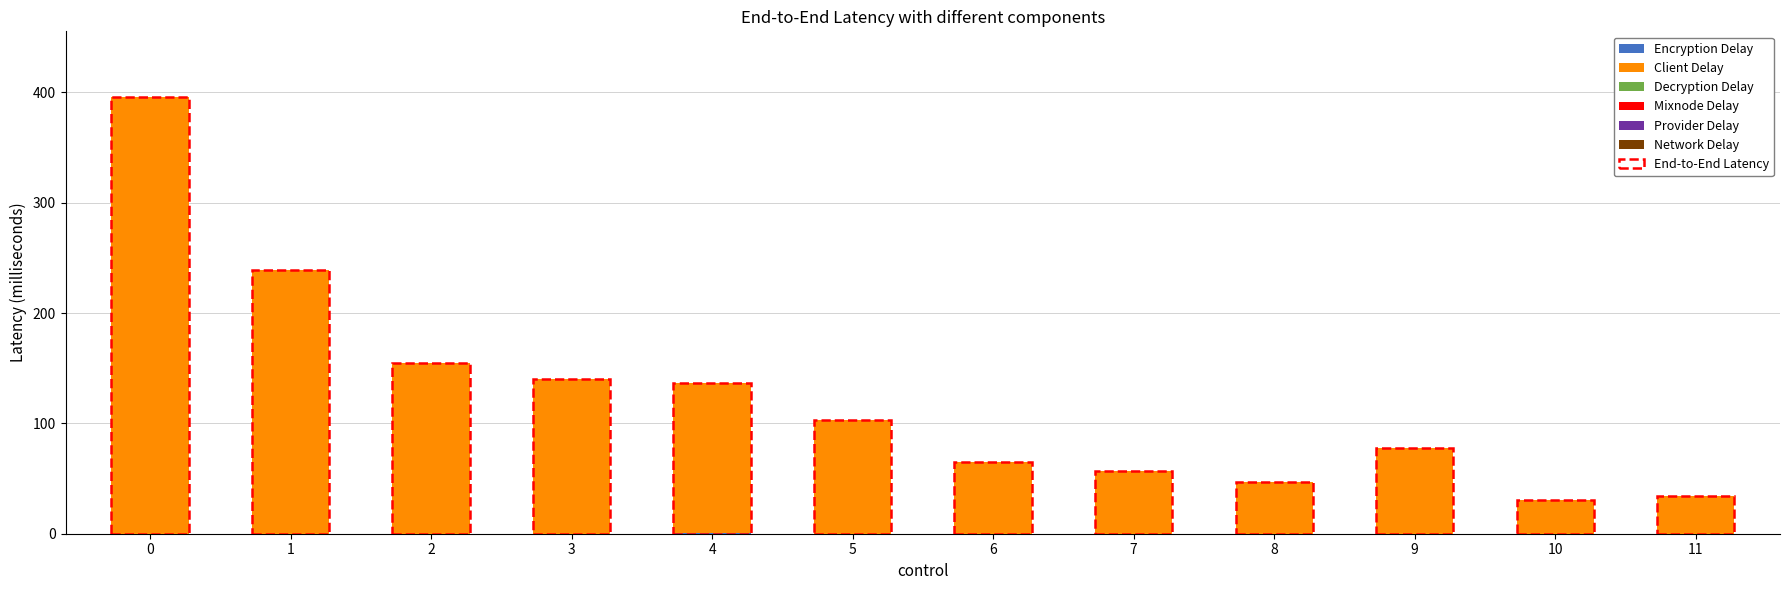

How many groups of bars are there?

12